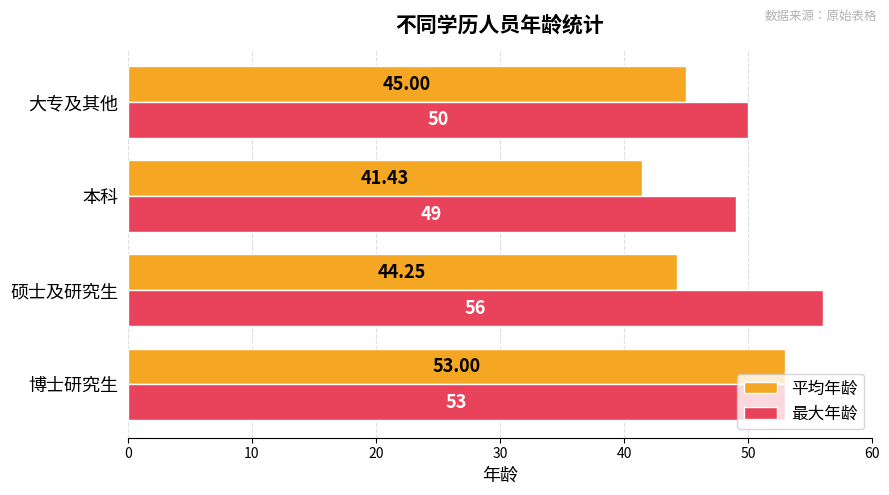

Which category has the highest value across all series?

硕士及研究生